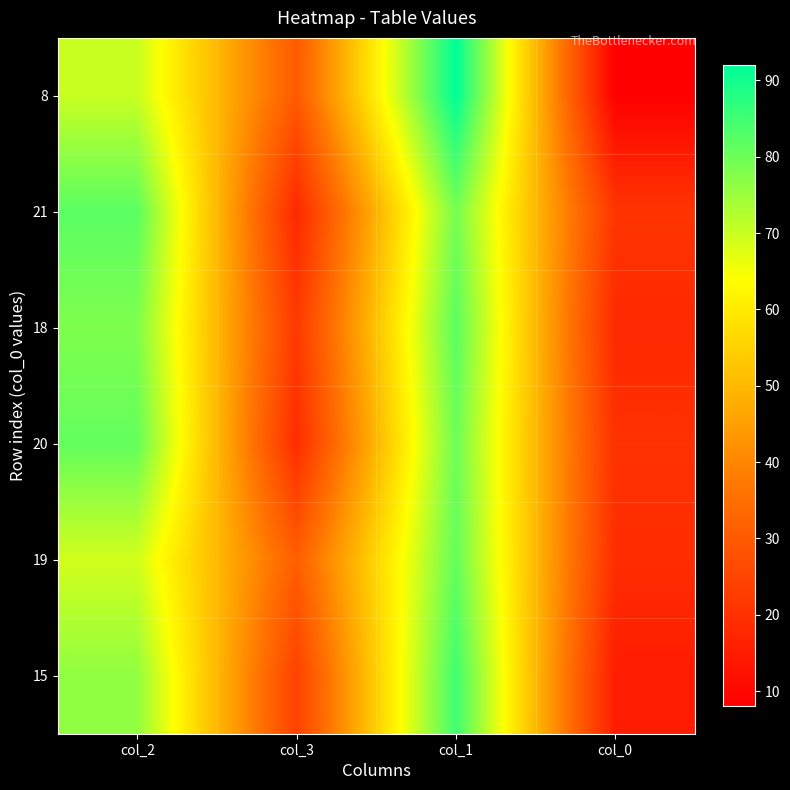

Reading right to left, extract all data points from this chart.

8: col_0=8	col_1=92	col_3=30	col_2=70
21: col_0=21	col_1=79	col_3=18	col_2=82
18: col_0=18	col_1=82	col_3=22	col_2=78
20: col_0=20	col_1=80	col_3=19	col_2=81
19: col_0=19	col_1=81	col_3=31	col_2=69
15: col_0=15	col_1=85	col_3=24	col_2=76